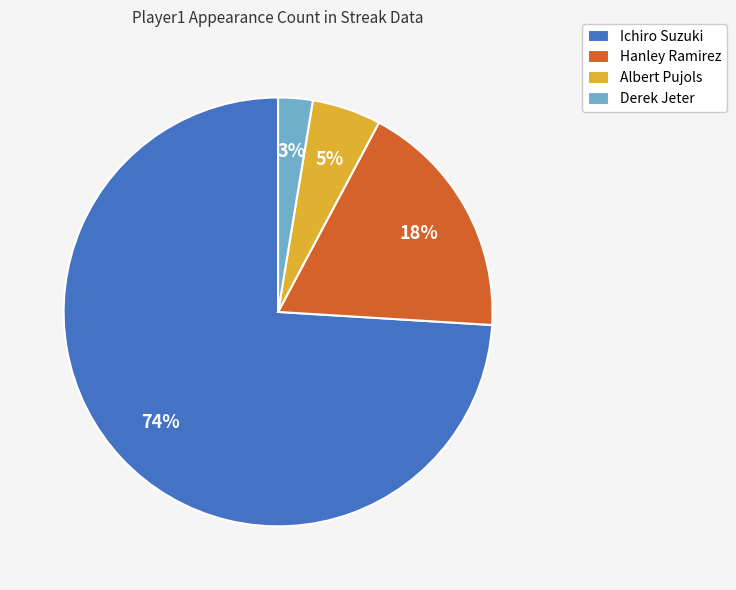

Which category has the smallest portion of the pie?

Derek Jeter